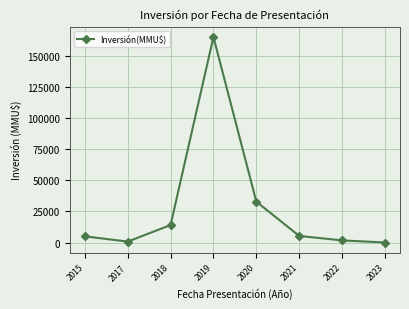

What is the change in value from 2017 to 2018?

+13280